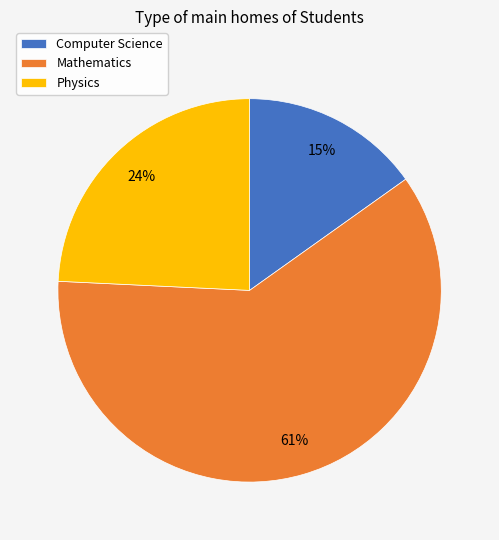

Between Mathematics and Computer Science, which is larger?

Mathematics